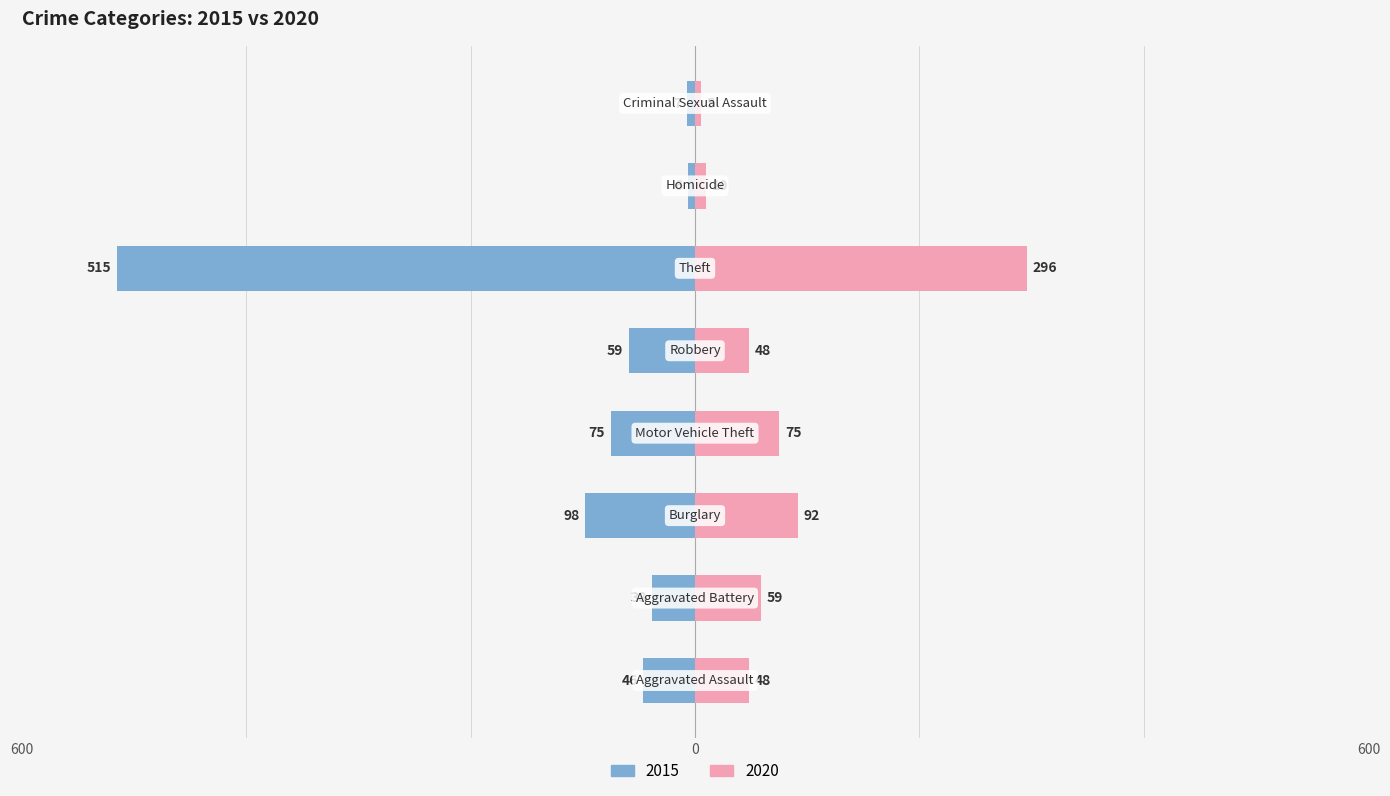

What position from the left is Burglary?

3